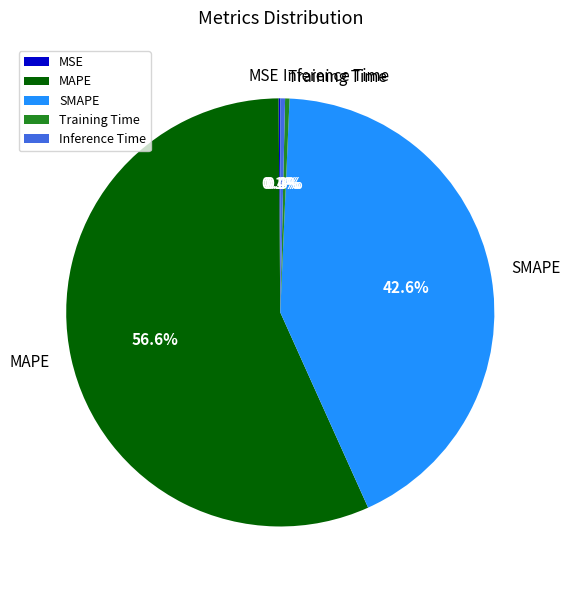

Which category has the biggest portion of the pie?

MAPE